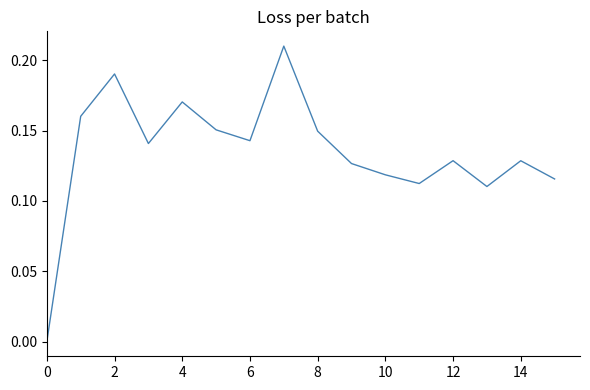

Does the chart have visible grid lines?

No